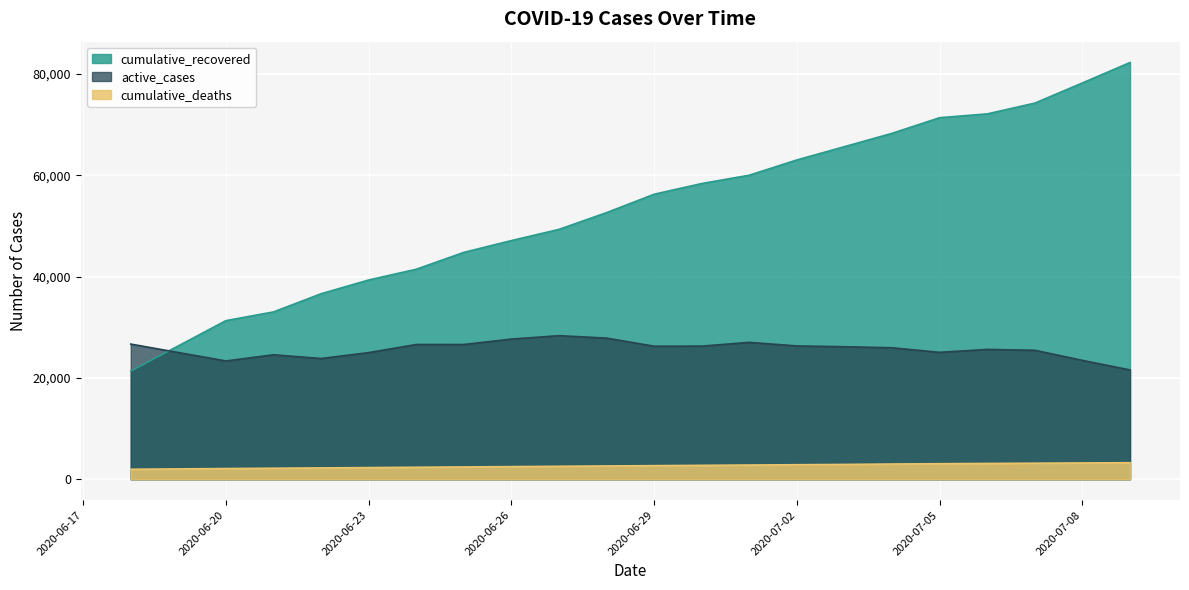

How many categories are shown in the chart?

21